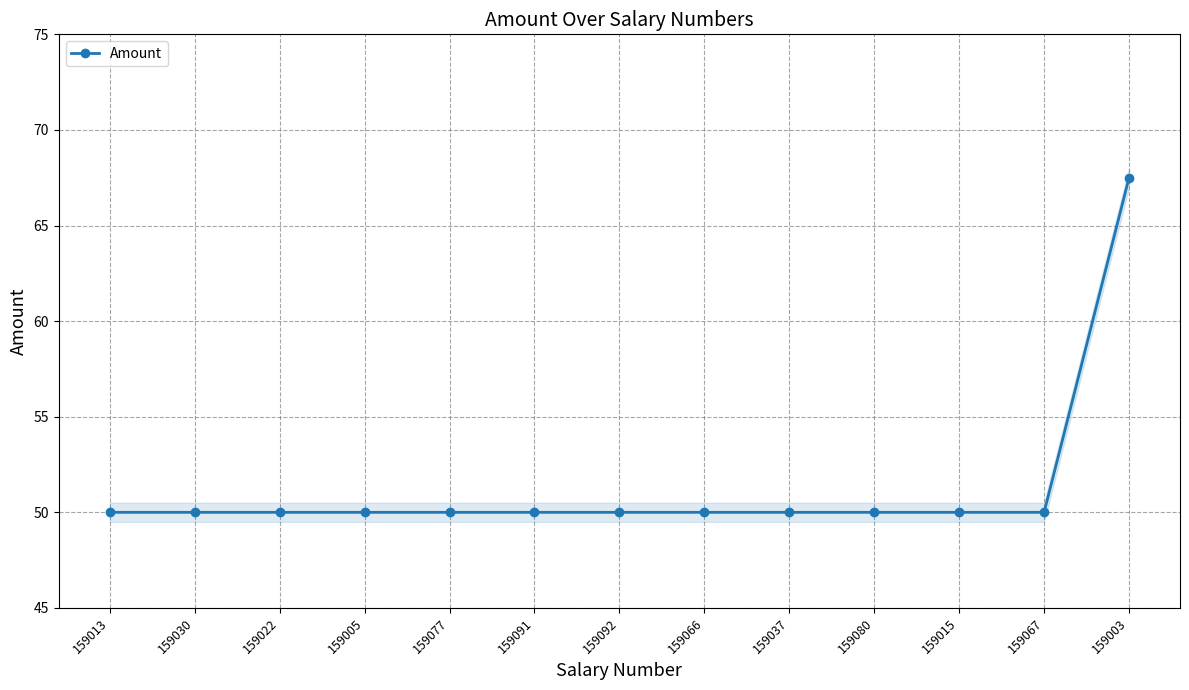

The chart shows a value of 50.0 at 159067. True or false?

True